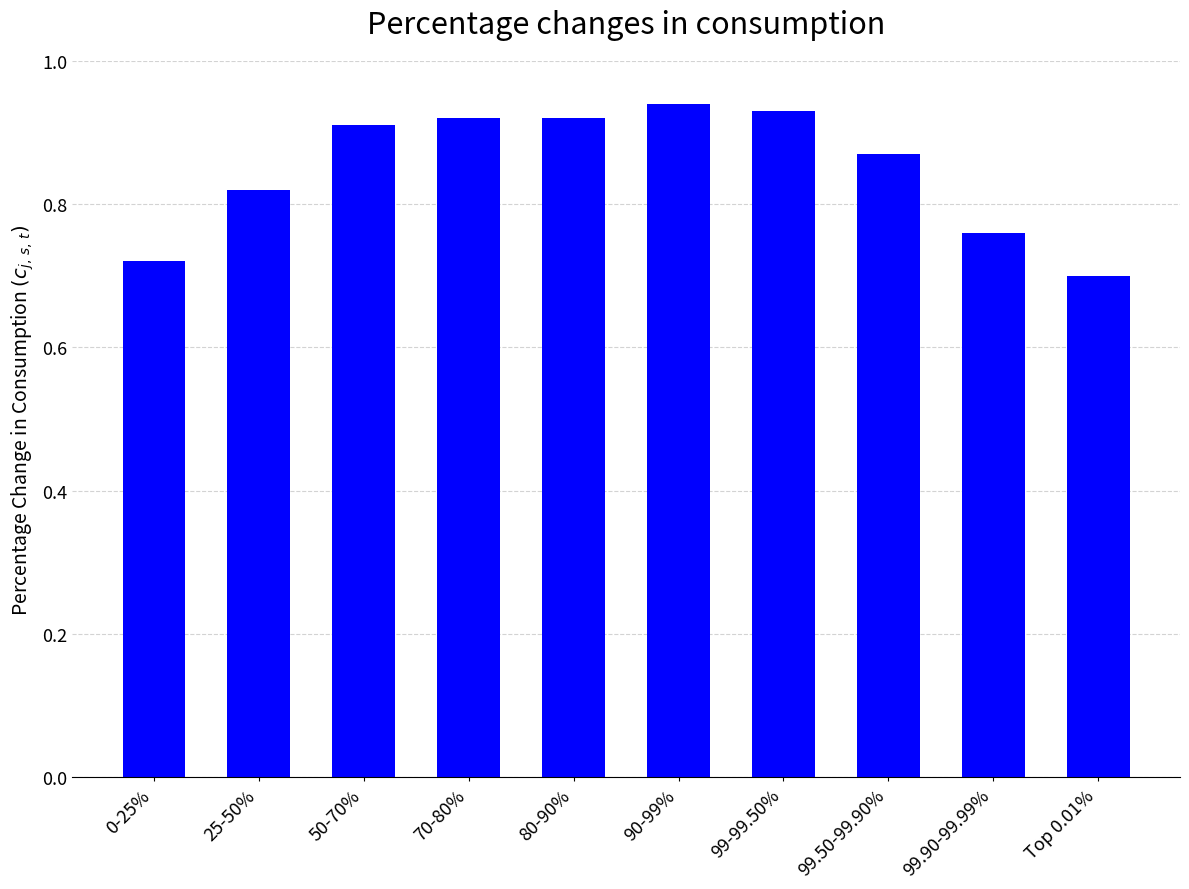

What position from the right is 99.50-99.90%?

3